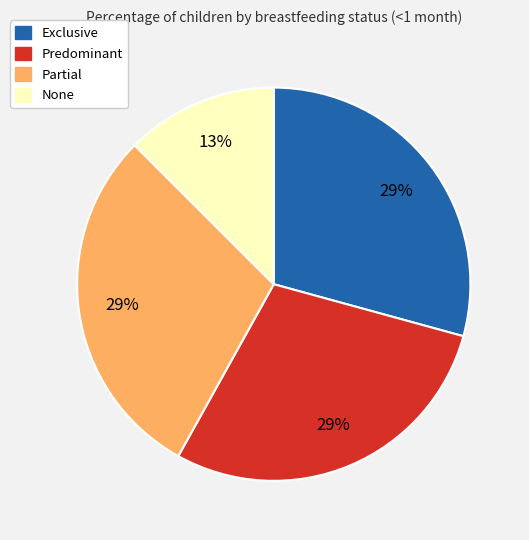

Does None account for over 50% of the chart?

No